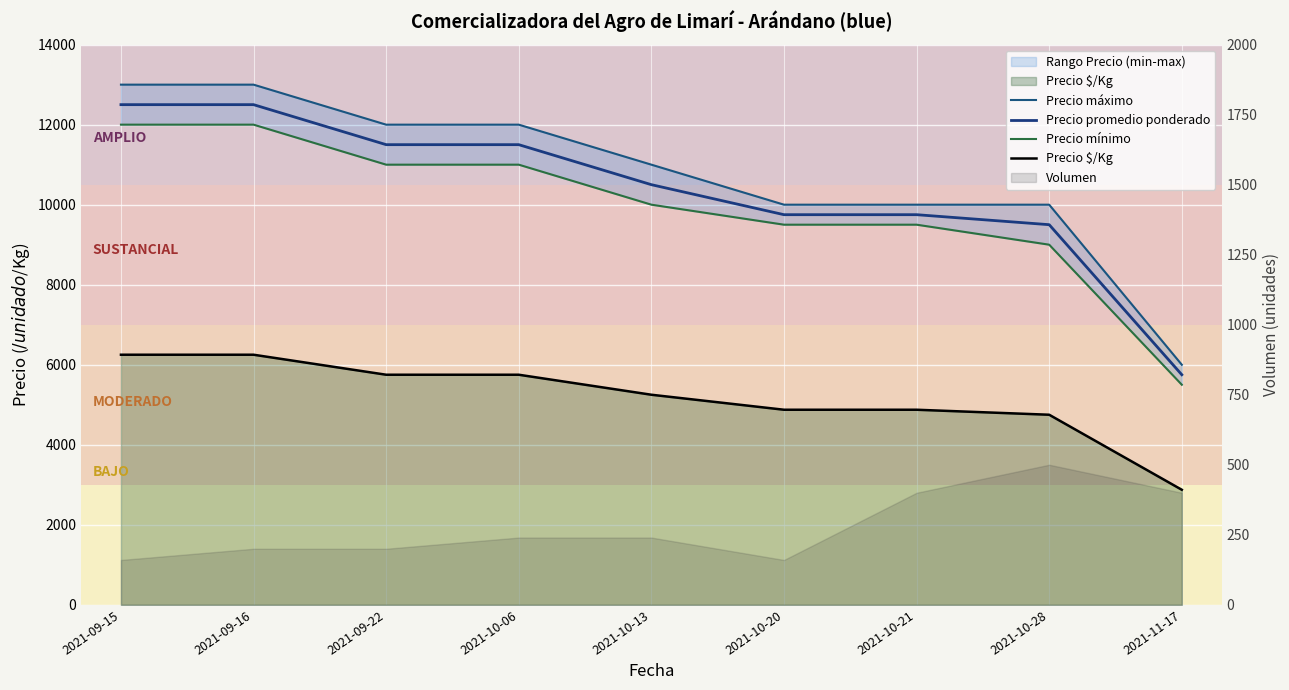

Rank the series by their maximum value, from highest to lowest.

Precio máximo, Precio promedio ponderado, Precio mínimo, Precio $/Kg